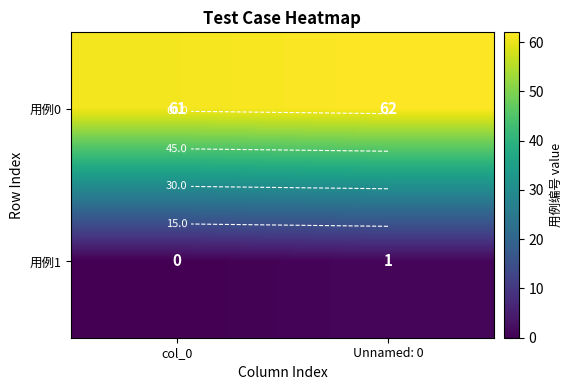

Which label corresponds to the largest value in the chart?

Unnamed: 0